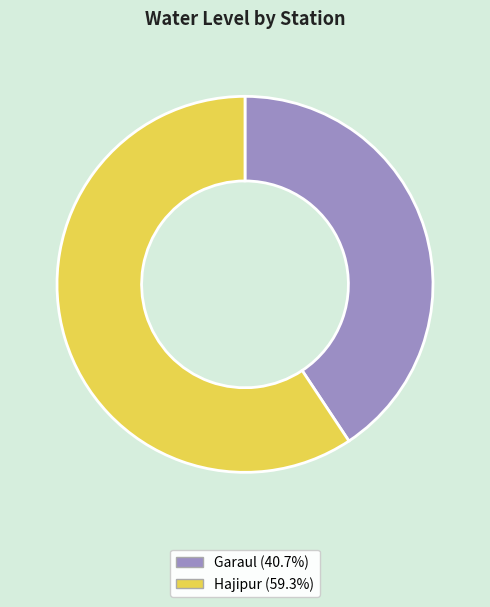

Rank the categories by value from lowest to highest.

Garaul, Hajipur